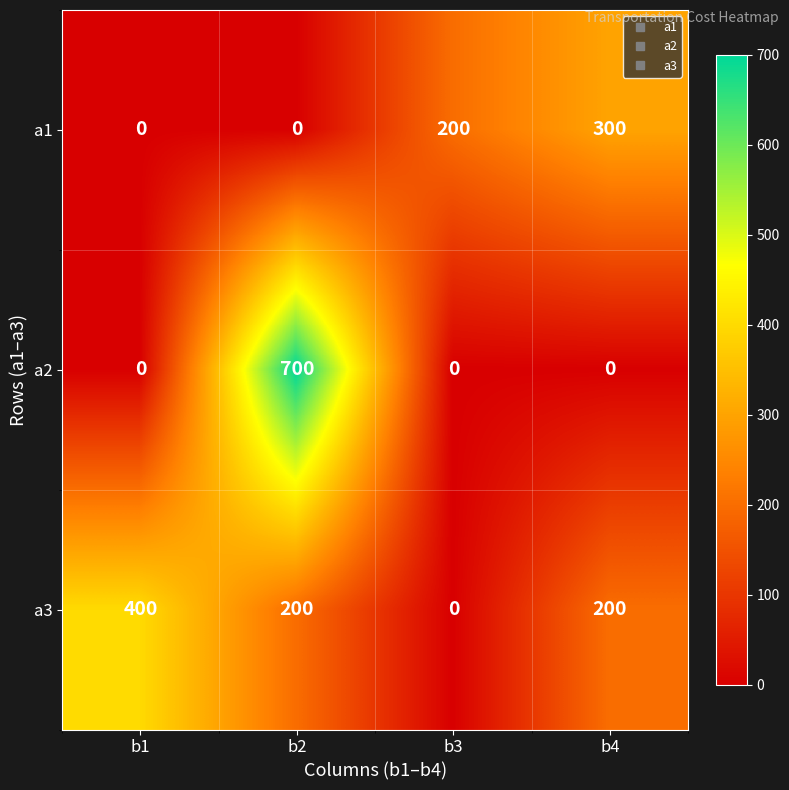

At which category is the sum across all series the highest?

b2